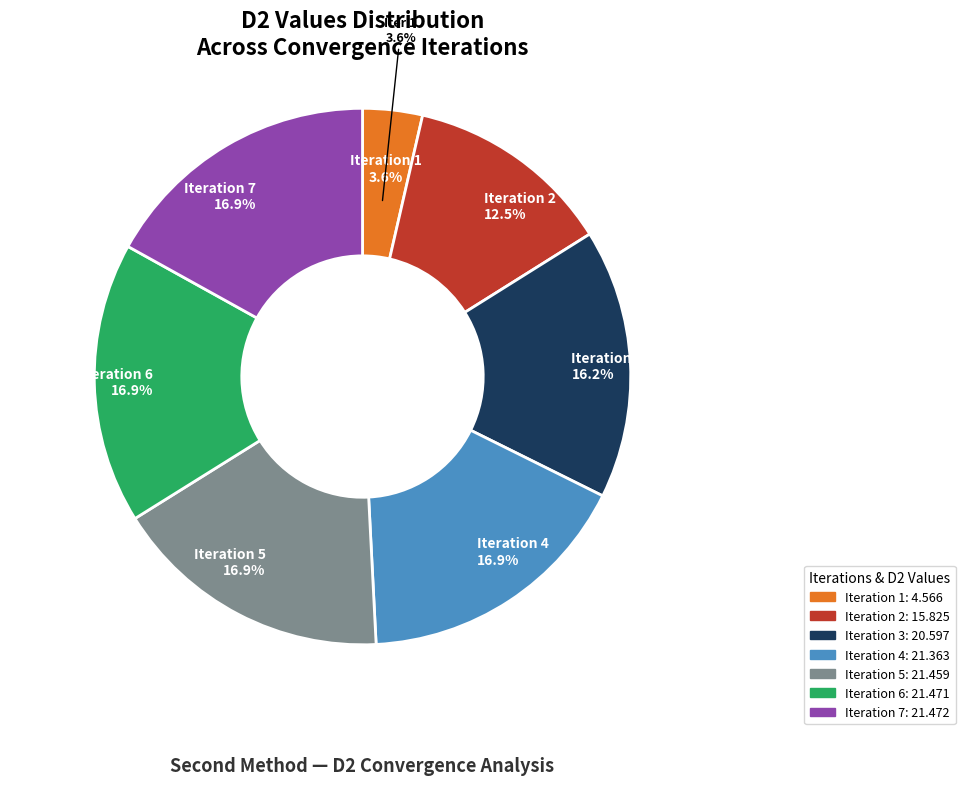

True or false: 7 accounts for 25% of the total.

False